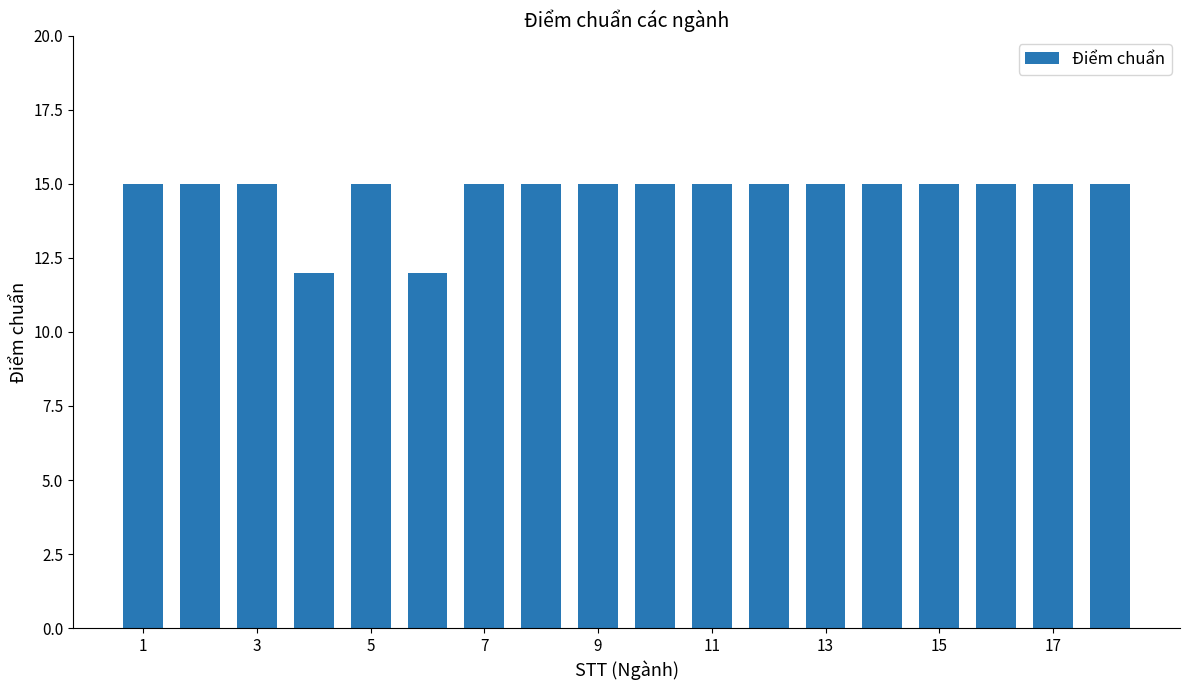

What is the difference between the second highest and minimum values?

3